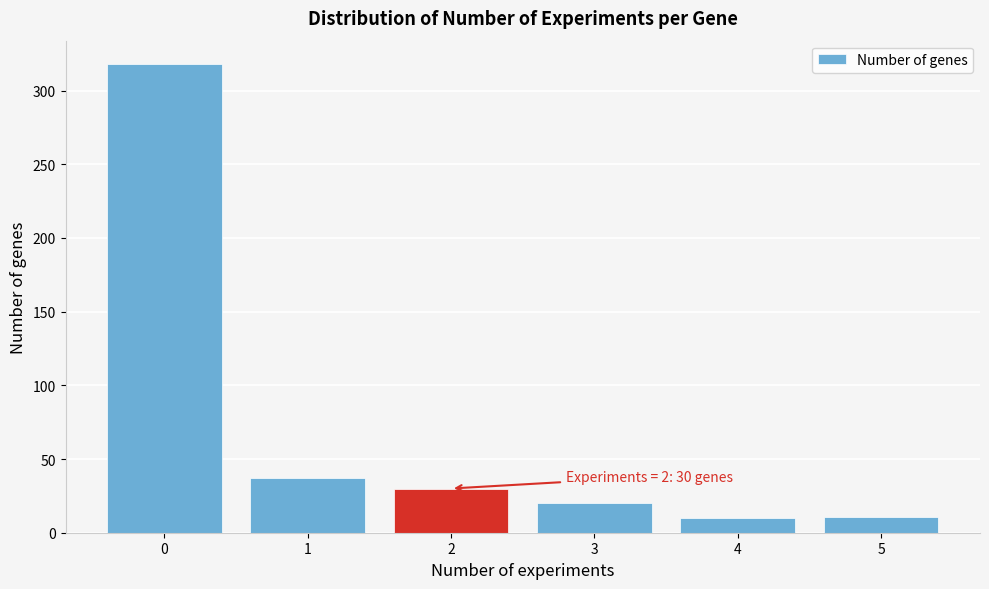

Over which range of the x-axis is the bar tallest?

-0.5 to 0.5